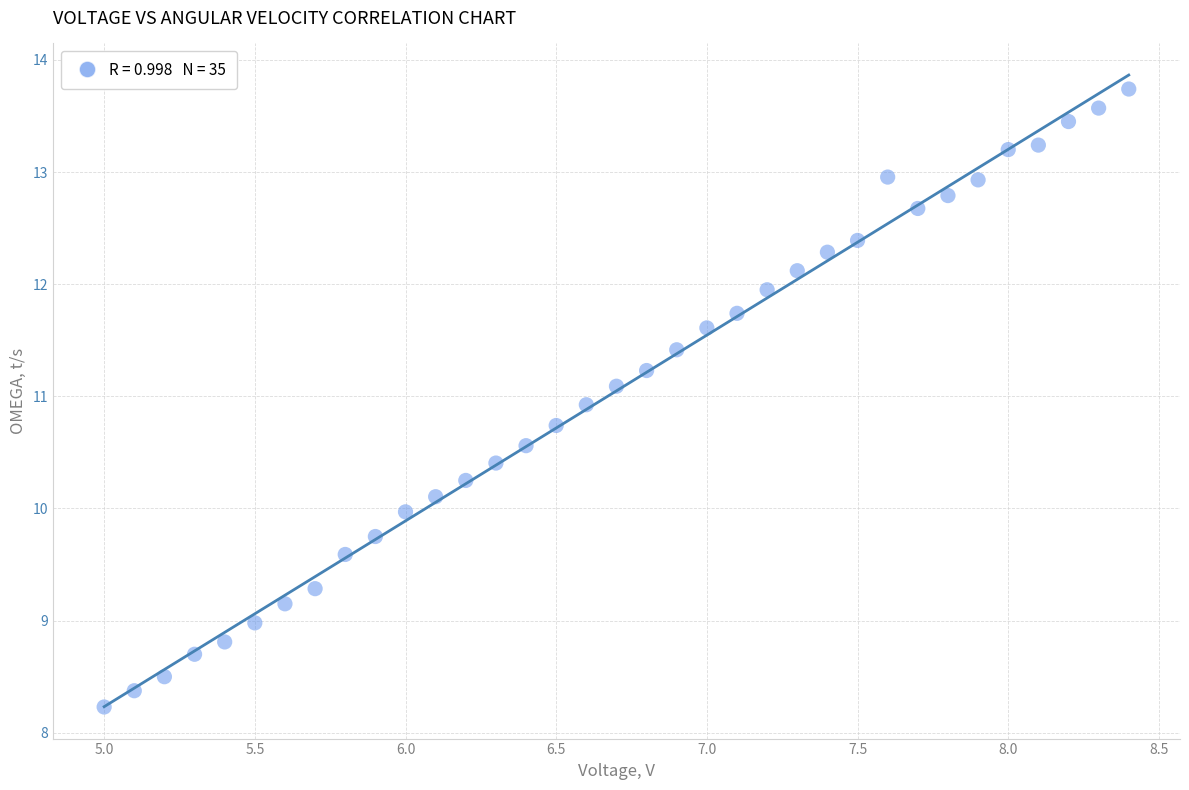

What is the range of X values (max minus min)?

3.4